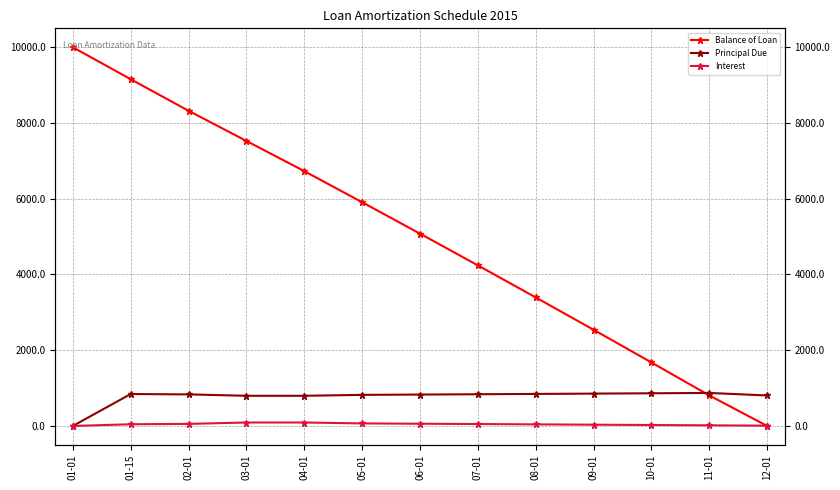

Reading left to right, list all the values displayed in this chart.

Balance of Loan: 10000.0	9156.7	8323.0	7526.1	6729.2	5908.0	5078.6	4240.9	3394.8	2540.2	1677.2	805.4	0.0
Principal Due: 0.0	843.3	833.6	796.9	796.9	821.2	829.4	837.7	846.1	854.5	863.1	871.7	805.4
Interest: 0.0	45.2	54.8	91.6	91.6	67.3	59.1	50.8	42.4	34.0	25.4	16.8	8.1